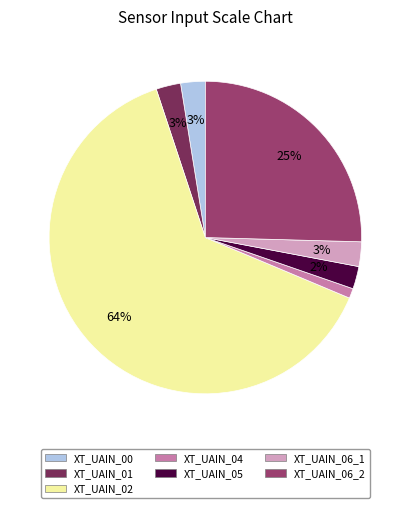

To the nearest percent, what percentage of the pie is XT_UAIN_04?

1%